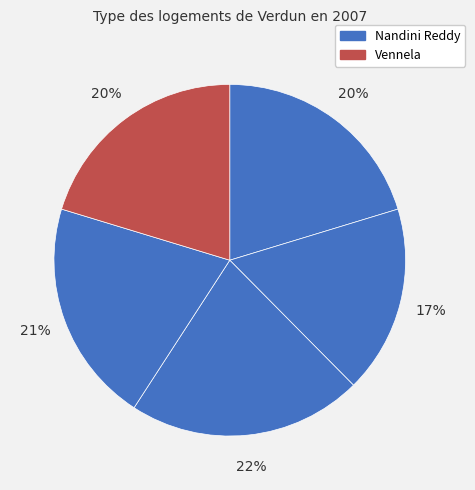

Count the number of slices in the pie.

5